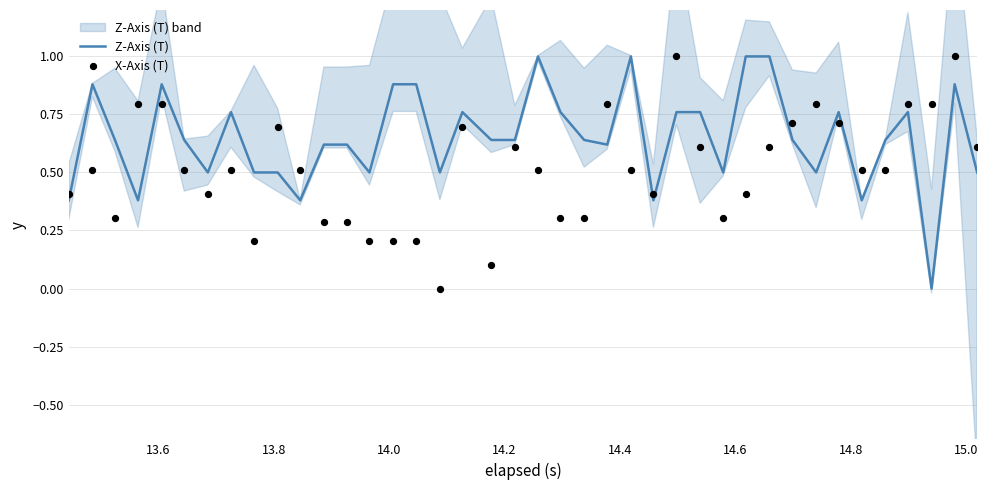

Which series reaches the maximum Y coordinate?

Z-Axis (T)